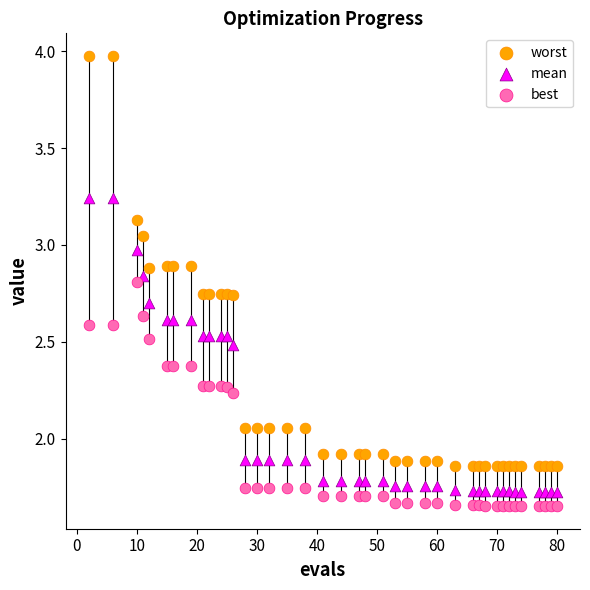

Which series reaches the maximum Y coordinate?

worst